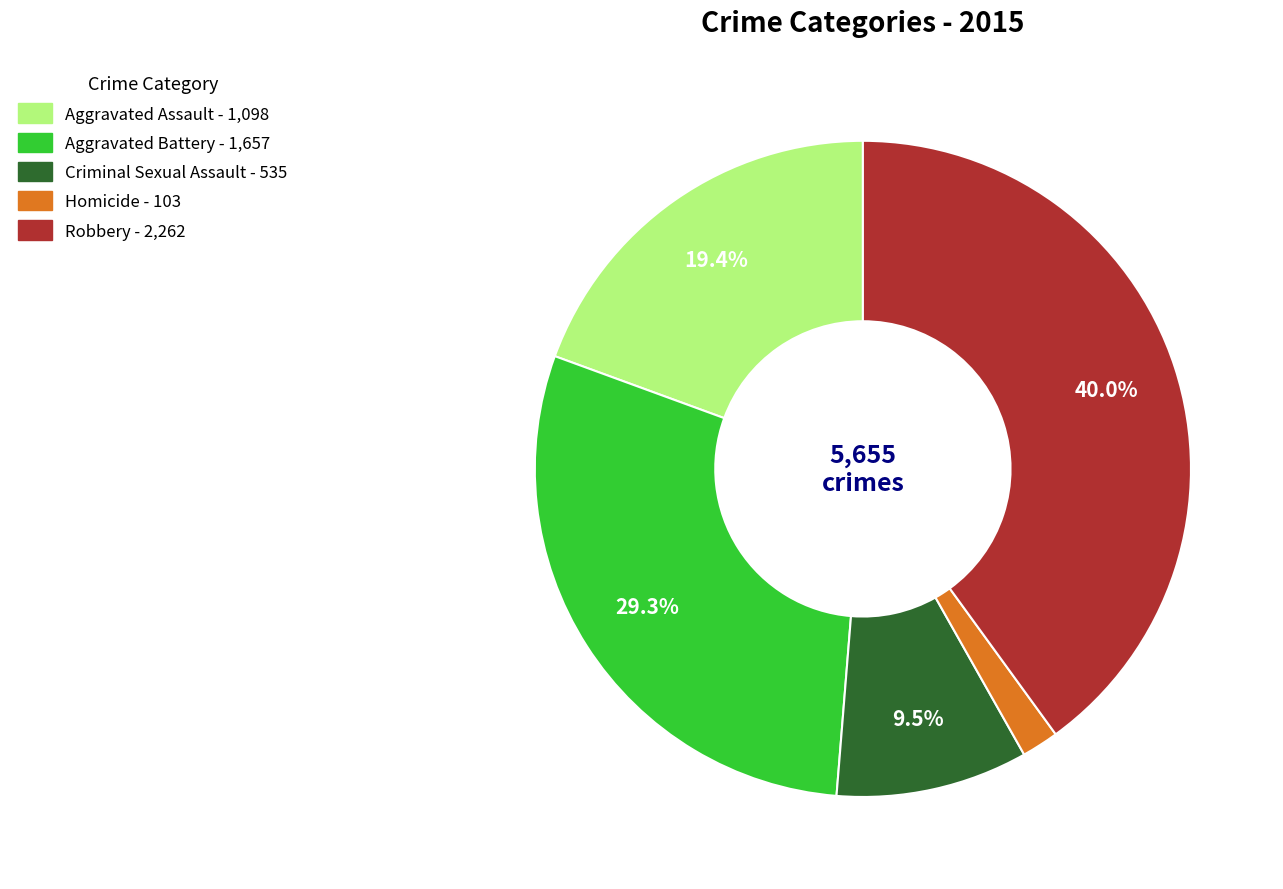

What is the ratio of the value at Aggravated Battery to the value at Robbery?

0.7